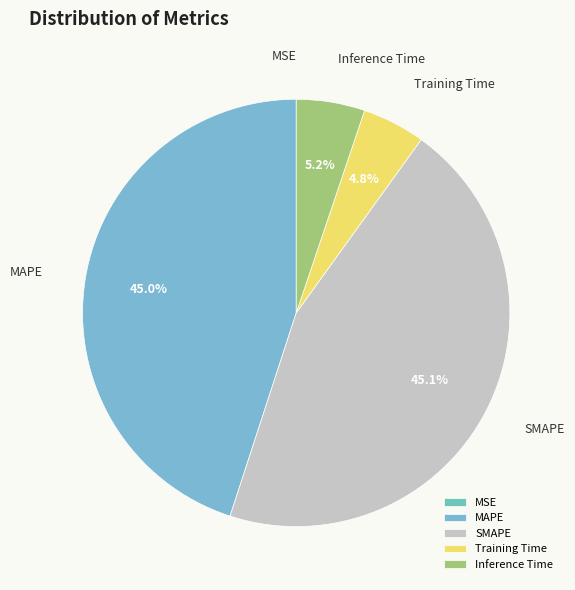

True or false: MAPE accounts for 58% of the total.

False